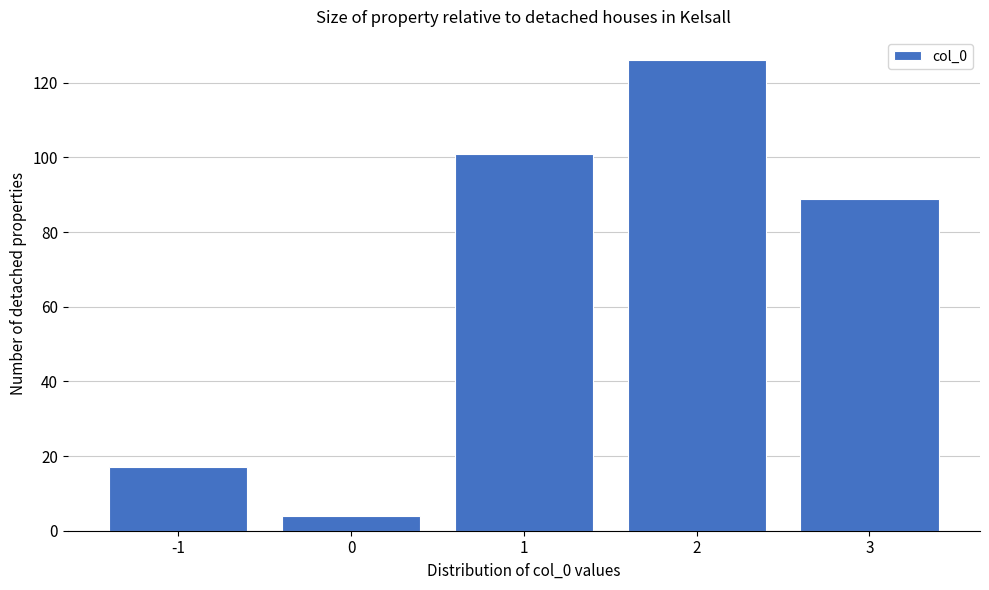

Reading left to right, list every bar in this chart as the range it spans on the x-axis followed by its height. The values are not printed on the chart, so give them approximately, as read against the axis.

-1.5 to -0.5: 18
-0.5 to 0.5: 4
0.5 to 1.5: 102
1.5 to 2.5: 126
2.5 to 3.5: 90